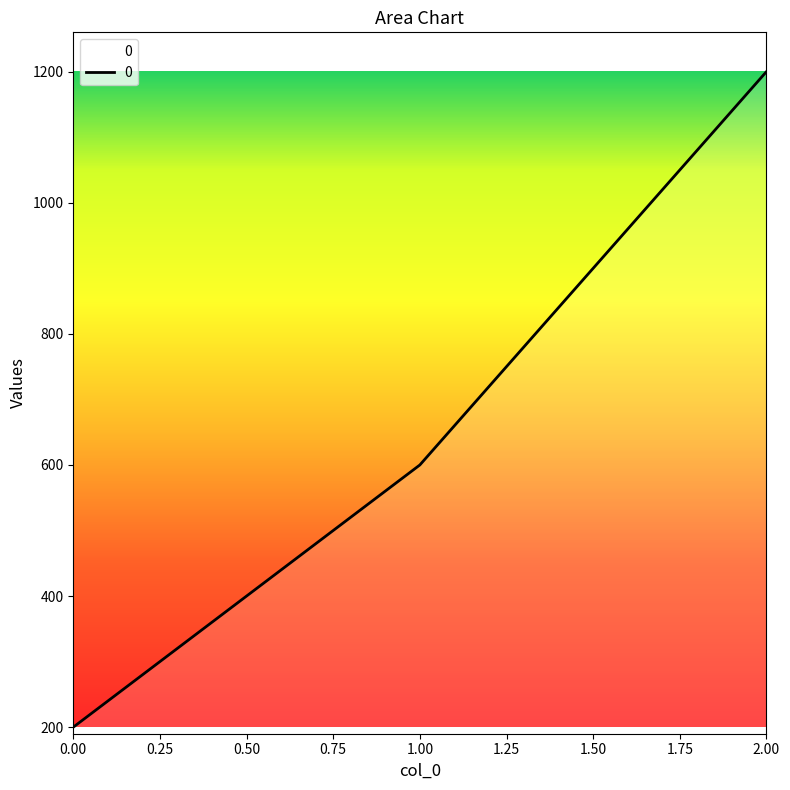

What is the difference between the values at 0.00 and 1.00?

400